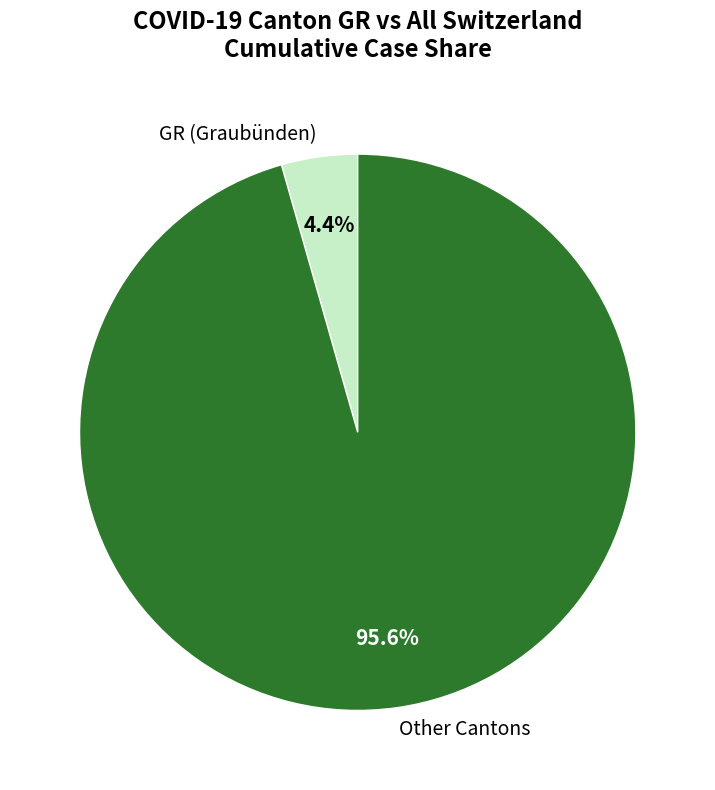

What is the majority slice?

Other Cantons